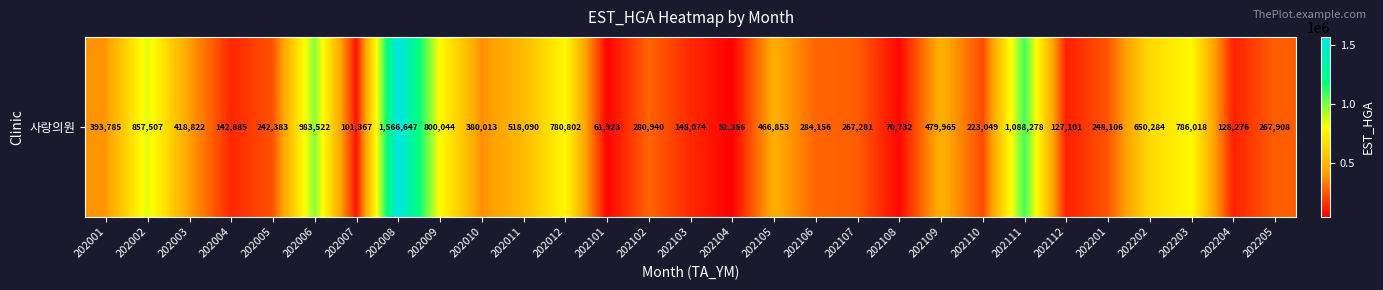

What is the average value?

441937